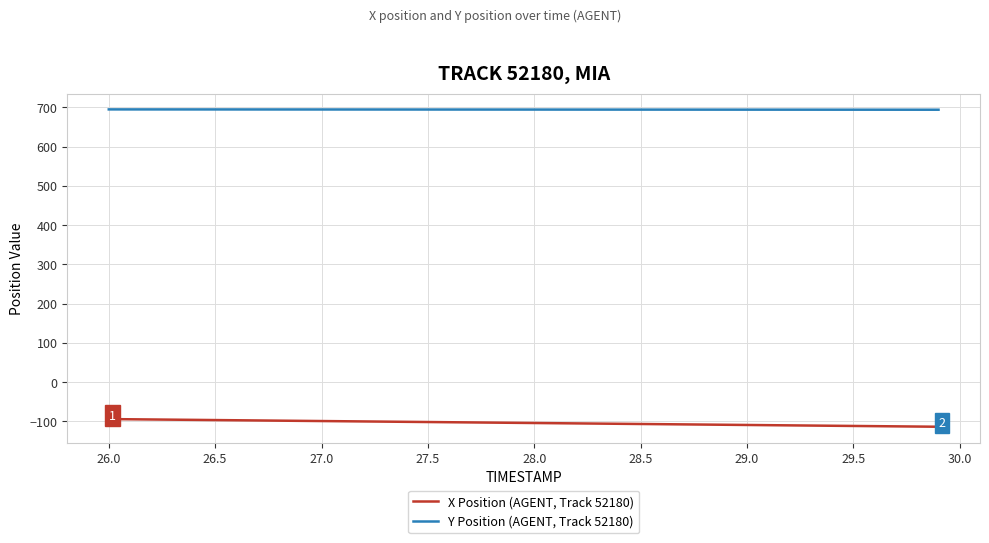

Which series has the largest total across all categories?

Y Position (AGENT, Track 52180)